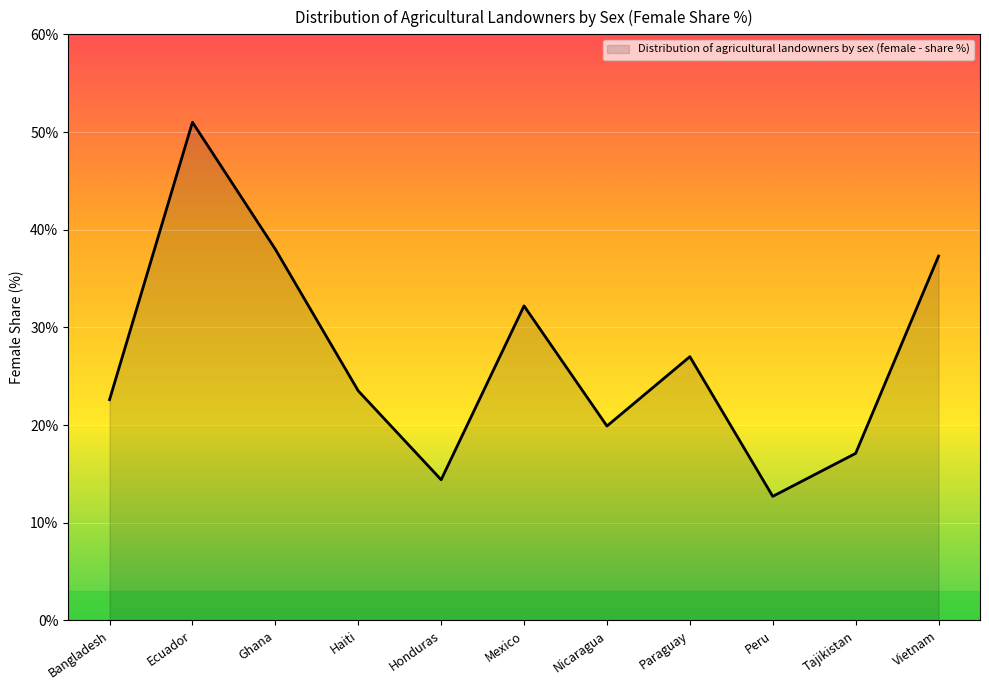

How many values exceed 23?

6